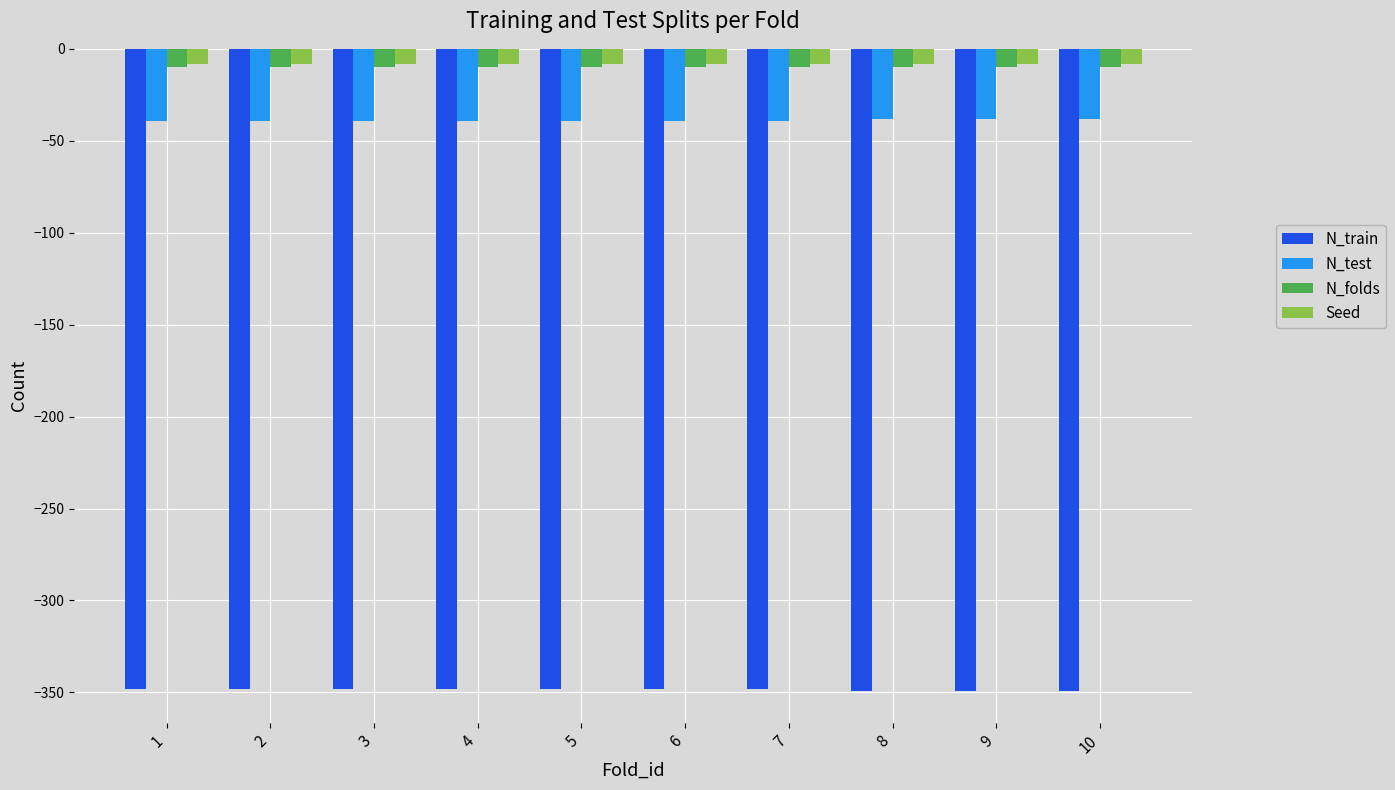

What is the sum of all N_train values?

-3483